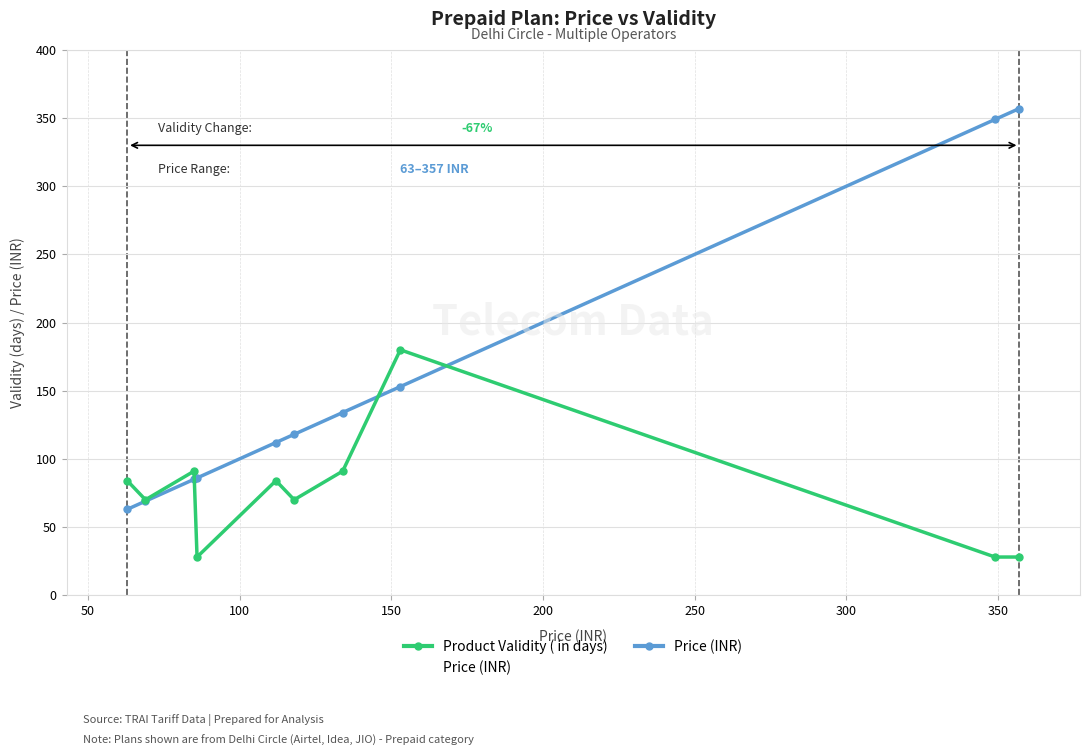

Reading left to right, what are all the values shown in this chart?

Product Validity ( in days): 84	70	91	28	84	70	91	180	28	28
Price (INR): 63	69	85	86	112	118	134	153	349	357